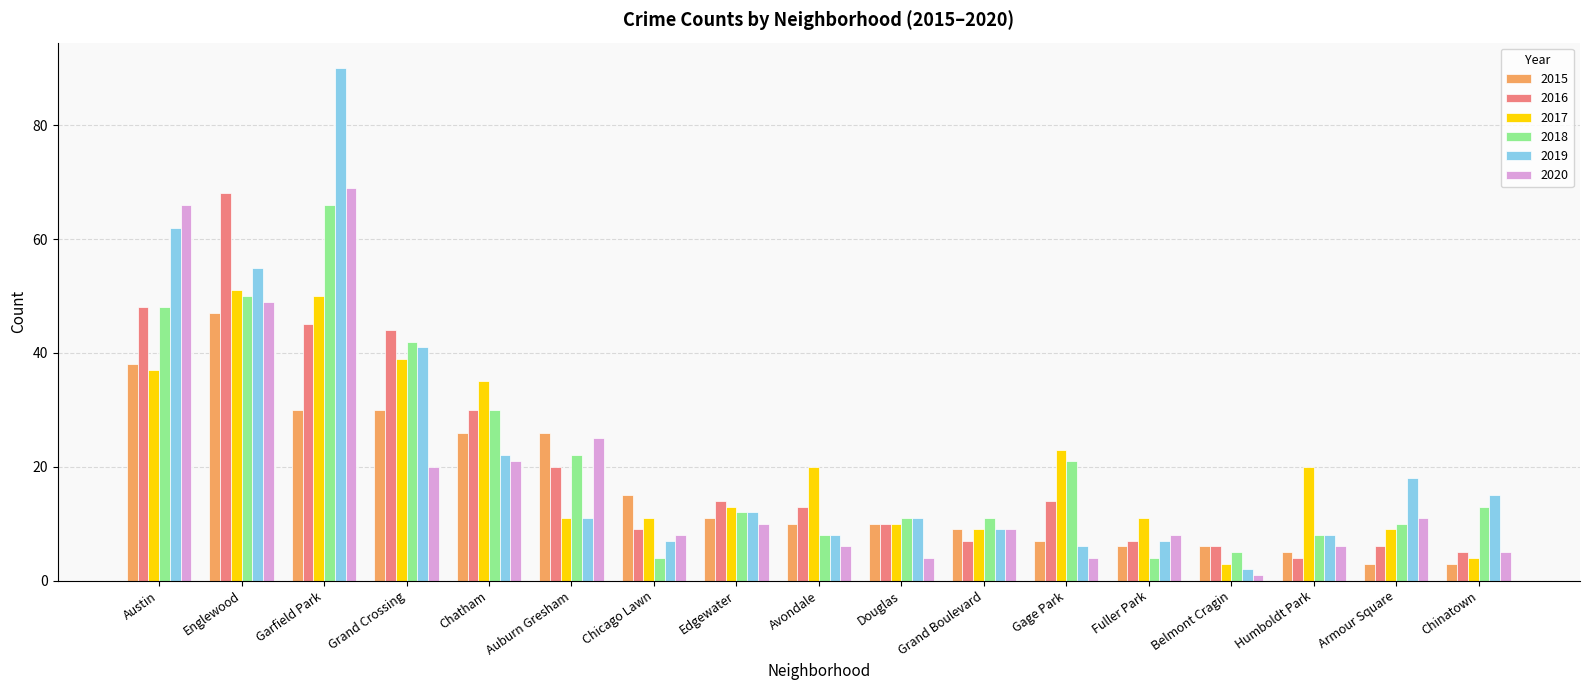

What is the label of the 16th bar from the left?

Armour Square